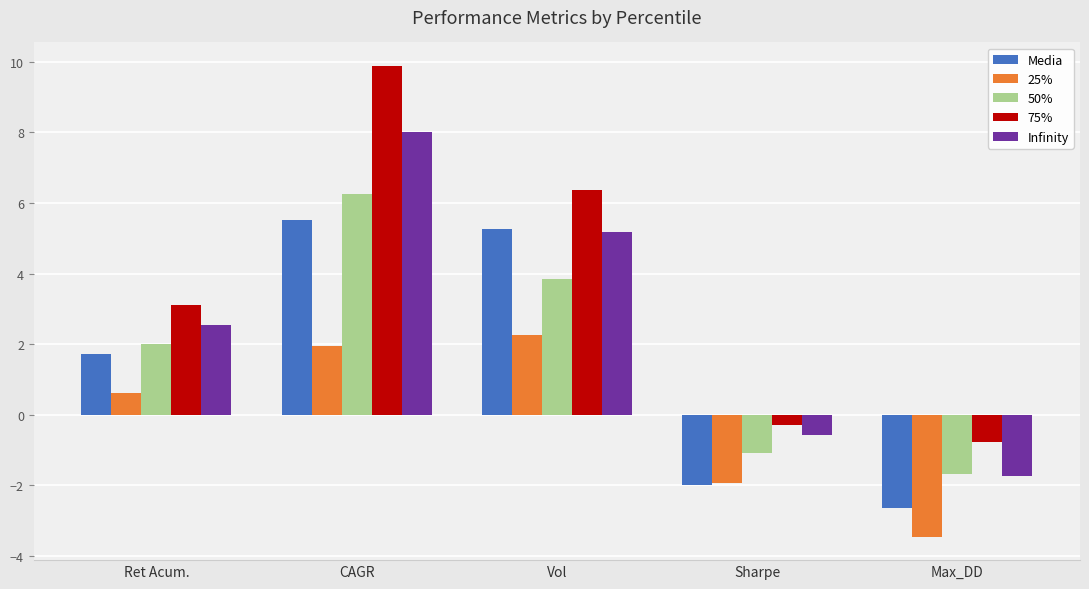

Between CAGR and Vol, which series saw the biggest shift?

75%